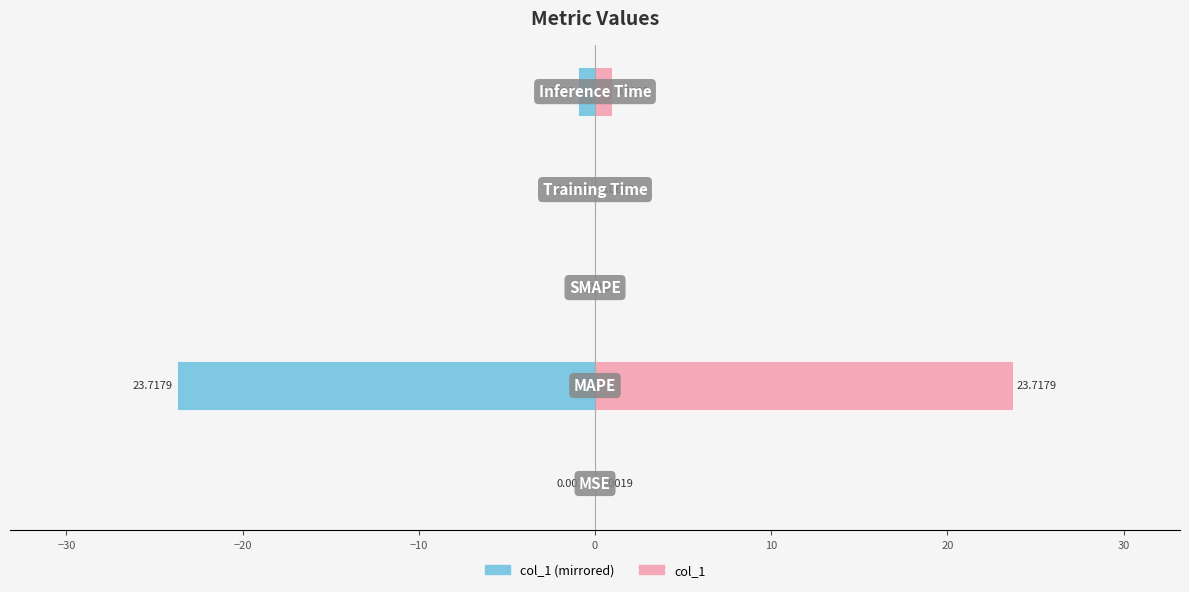

Reading left to right, list all the values displayed in this chart.

col_1 (left): -0.0	-23.7	0.0	-0.1	-0.9
col_1 (right): 0.0	23.7	0.0	0.1	0.9